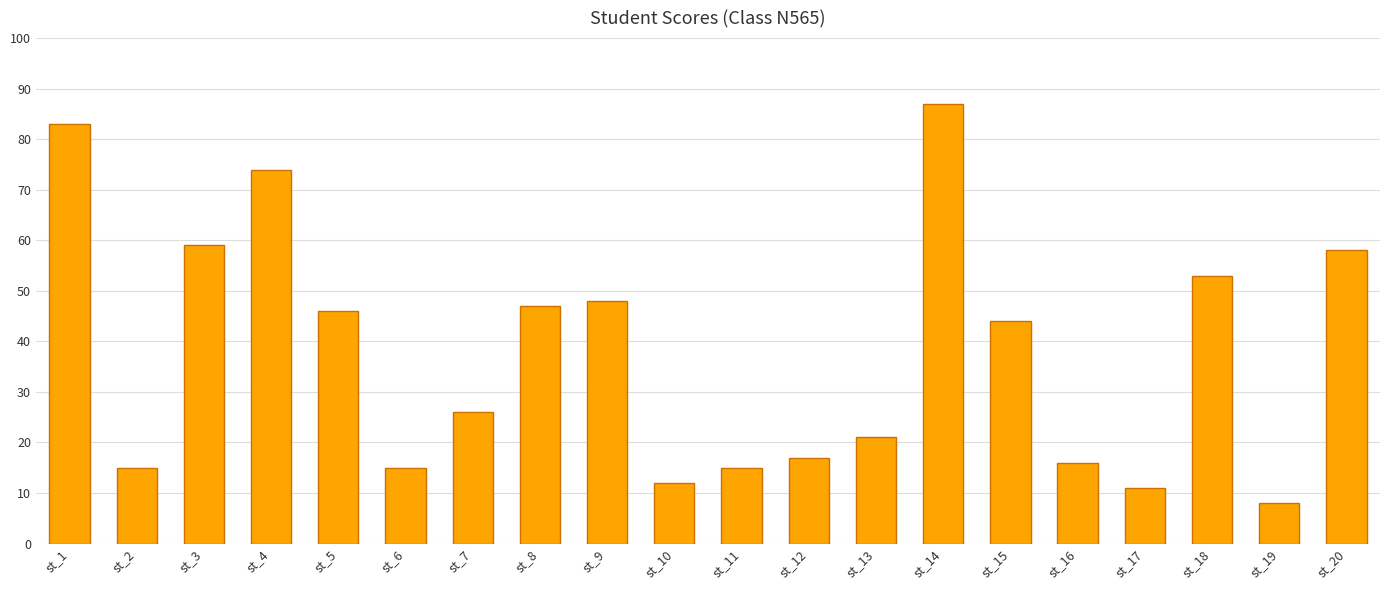

Reading left to right, what are all the values shown in this chart?

83	15	59	74	46	15	26	47	48	12	15	17	21	87	44	16	11	53	8	58